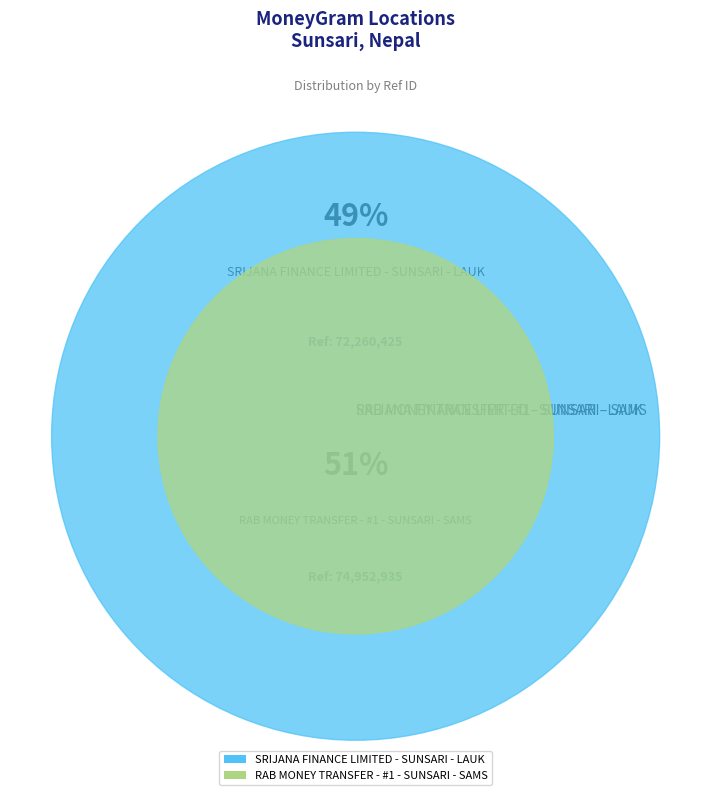

Which has a higher value, RAB MONEY TRANSFER - #1 - SUNSARI - SAMS or SRIJANA FINANCE LIMITED - SUNSARI - LAUK?

RAB MONEY TRANSFER - #1 - SUNSARI - SAMS